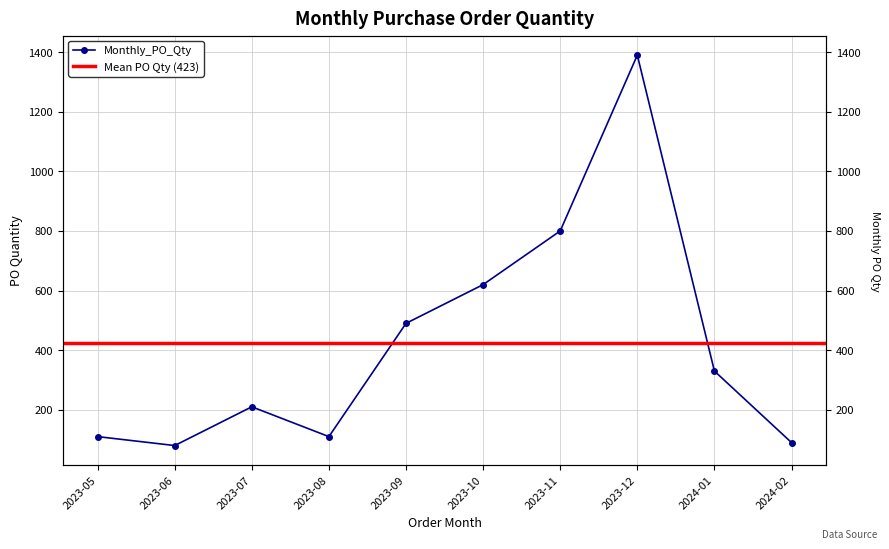

What is the difference between the values at 2023-07 and 2023-09?

280